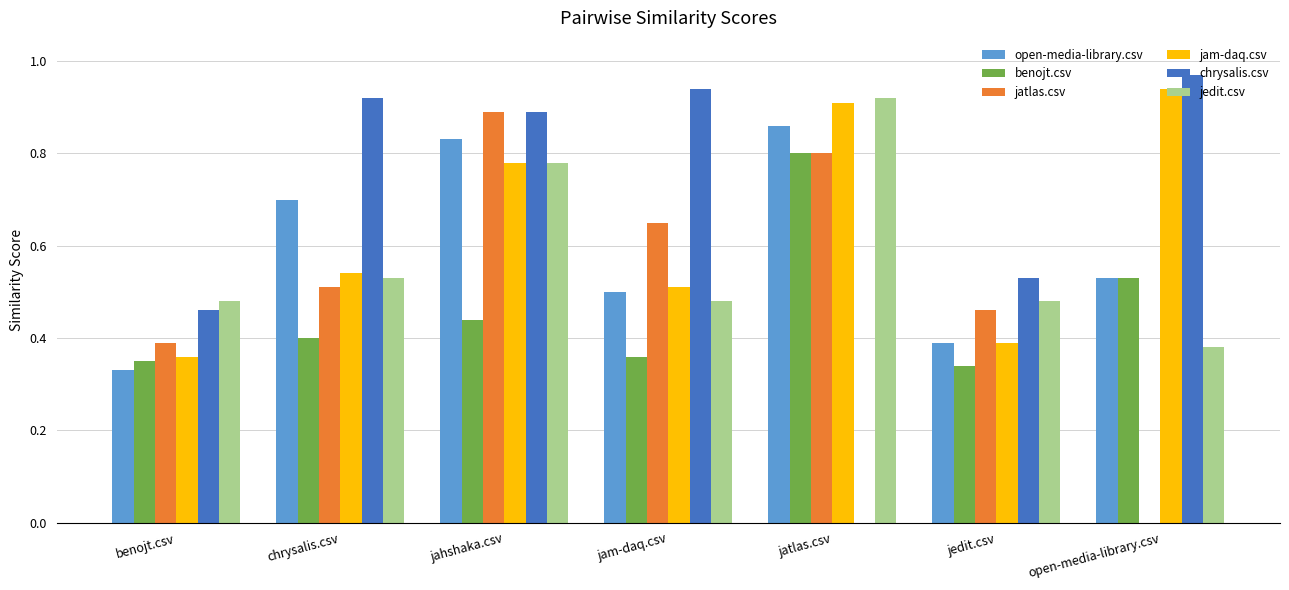

Between jam-daq.csv and jedit.csv, which series saw the biggest shift?

chrysalis.csv